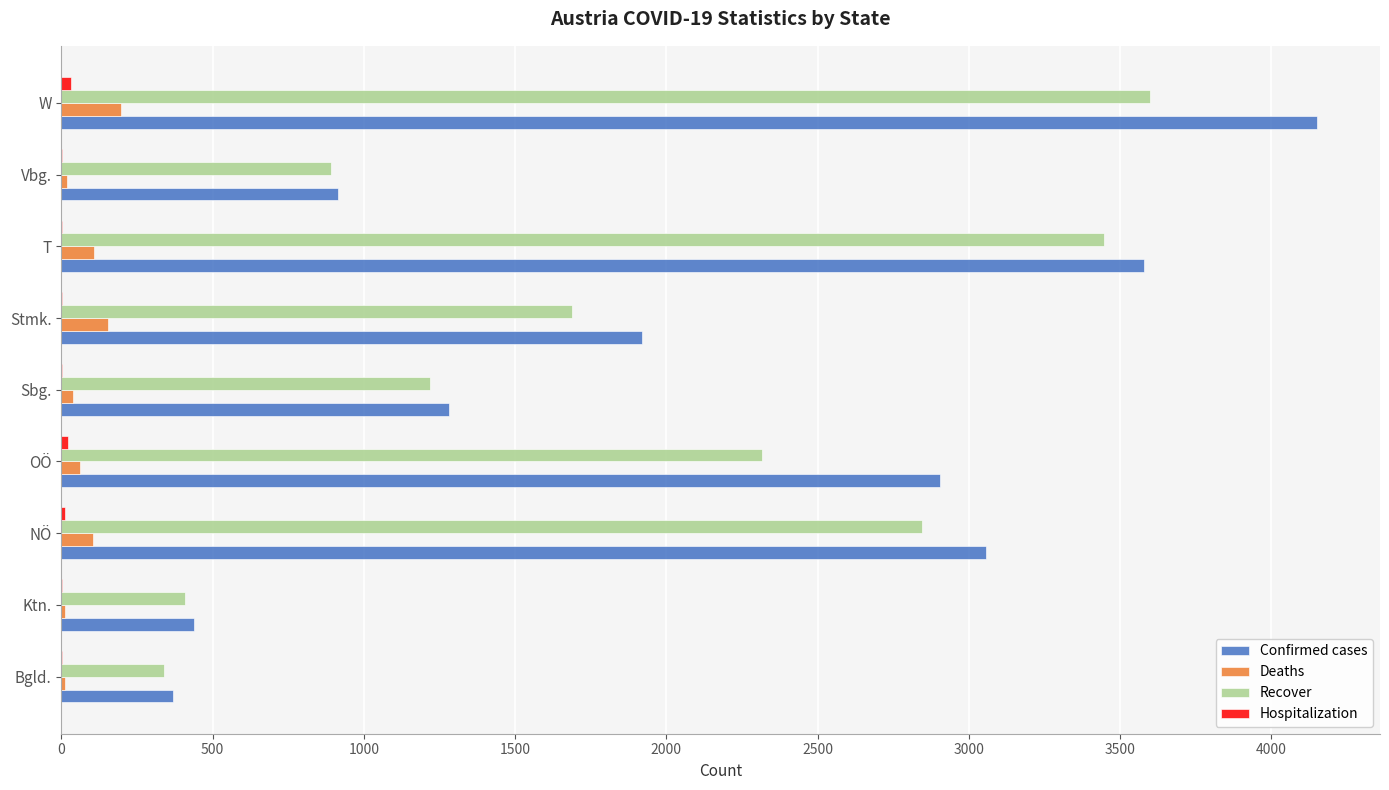

Which series has the largest total across all categories?

Confirmed cases